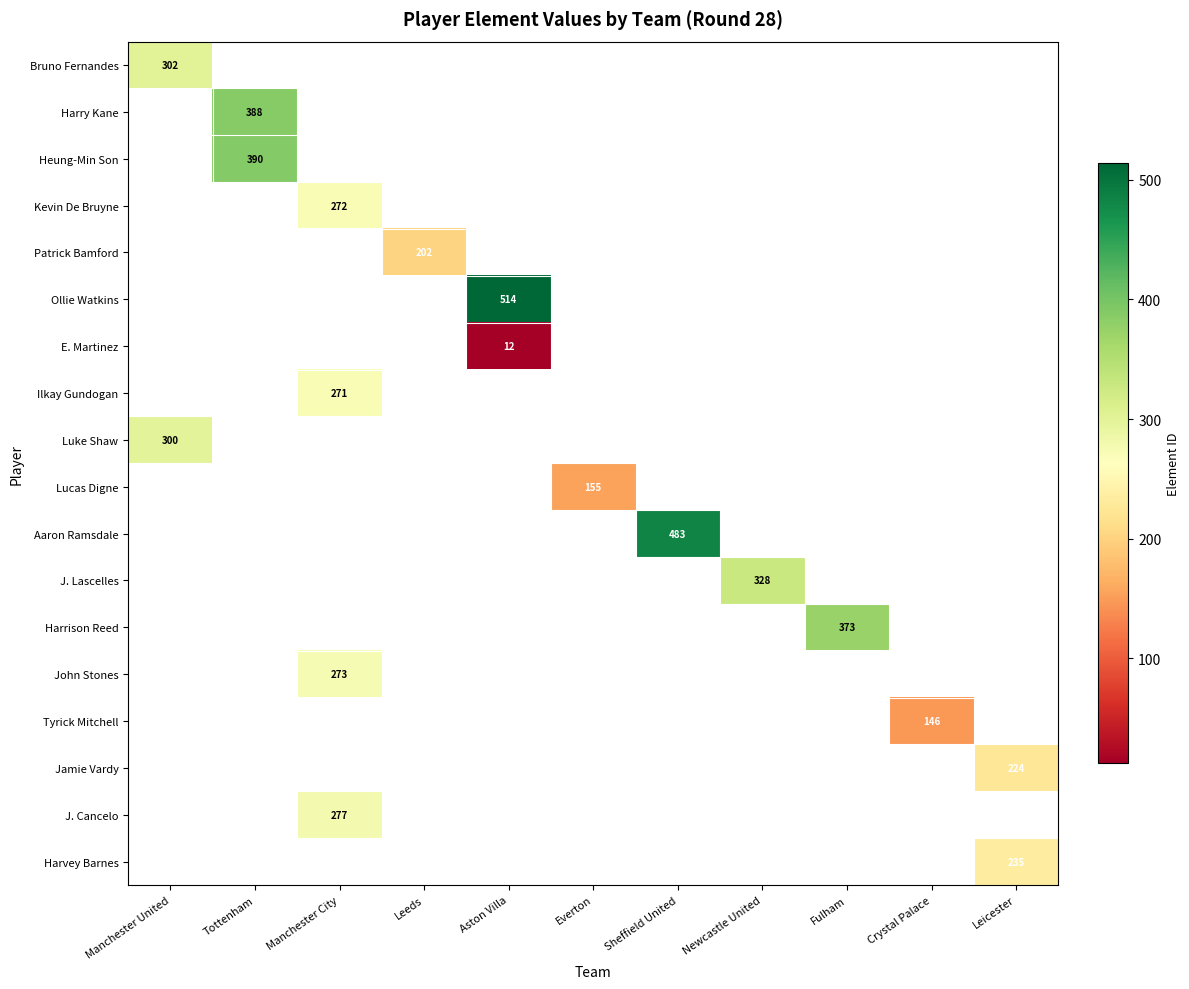

At how many categories does at least one series exceed 167?

9